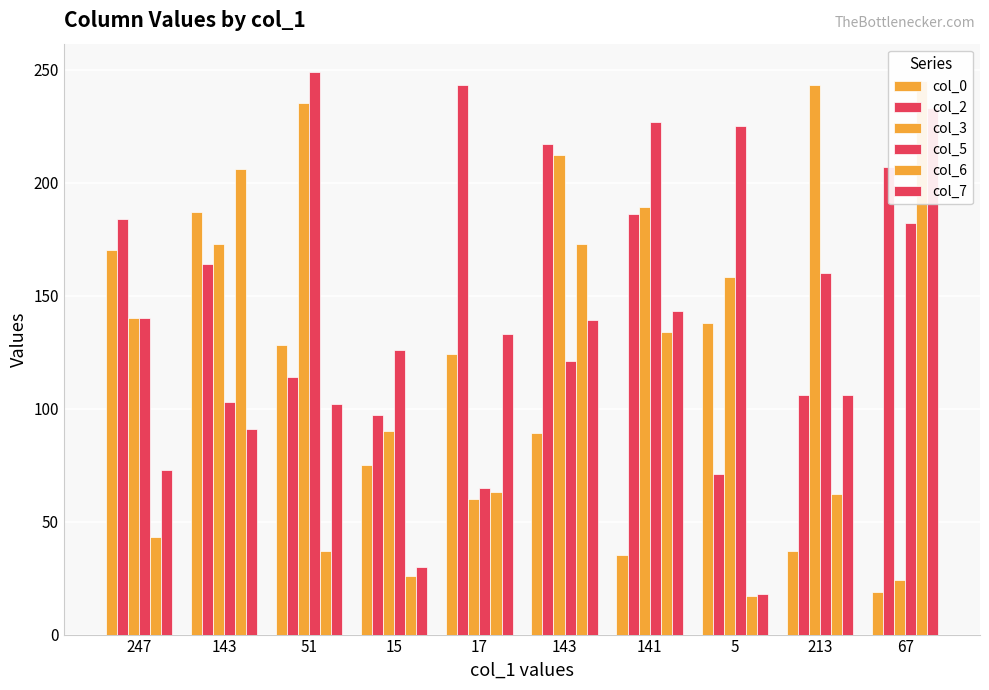

Does the chart contain any negative values?

No